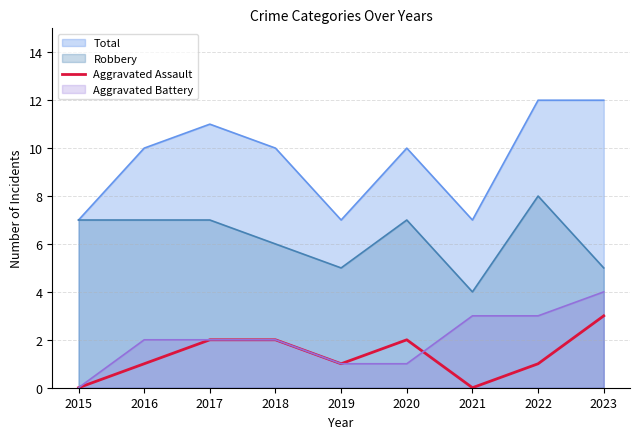

List the series in order of their peak value, lowest first.

Aggravated Assault, Aggravated Battery, Robbery, Total